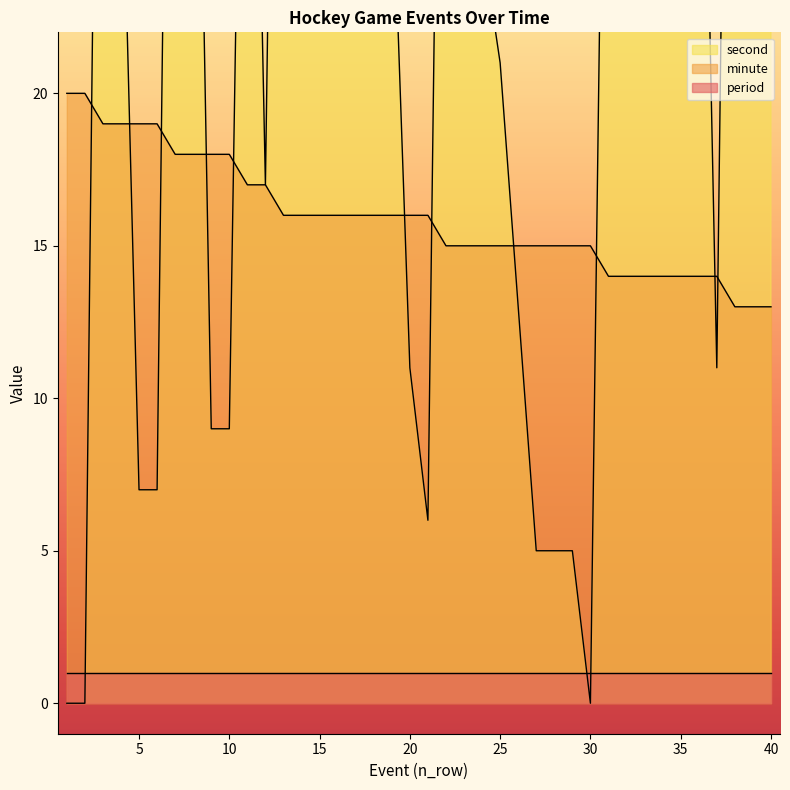

What is the difference between the highest and lowest values at 22?

37